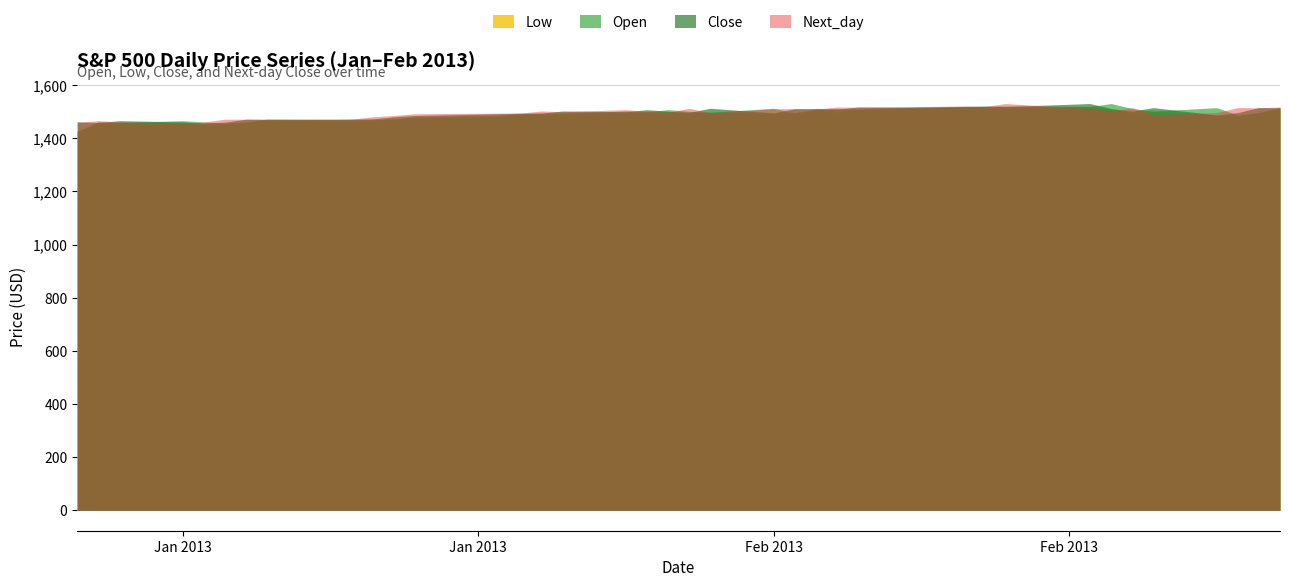

What is the spread (max minus min) of values at Feb 2013?

18.2